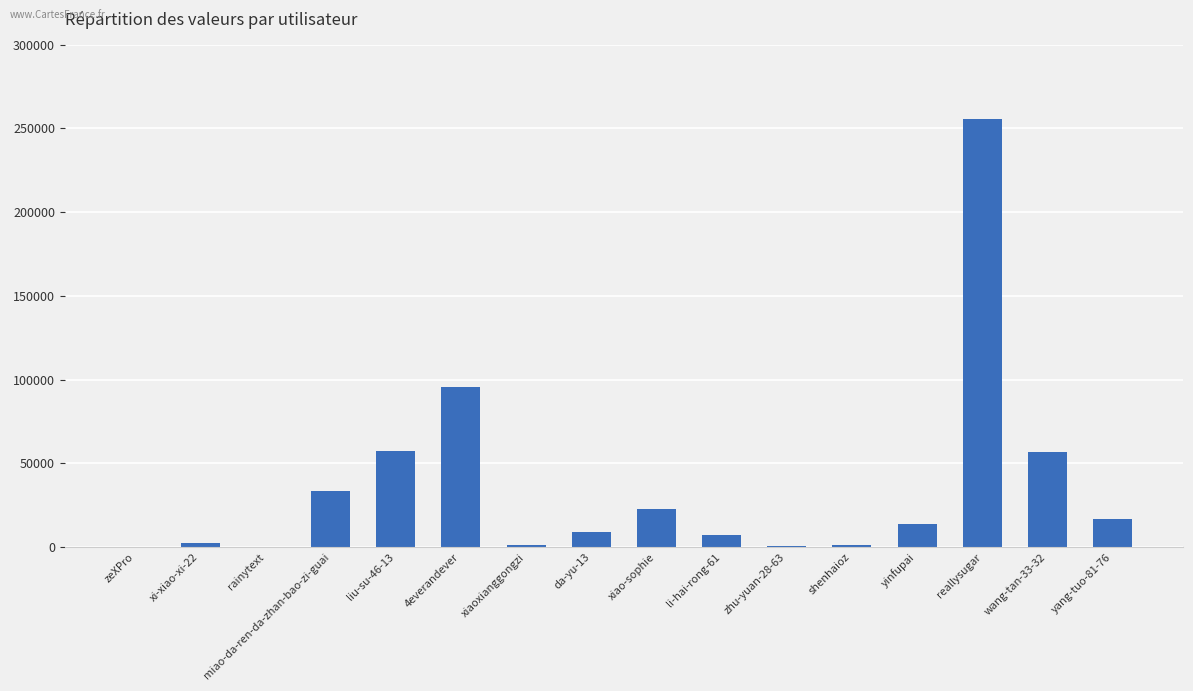

The chart shows a value of 35361 at liu-su-46-13. True or false?

False